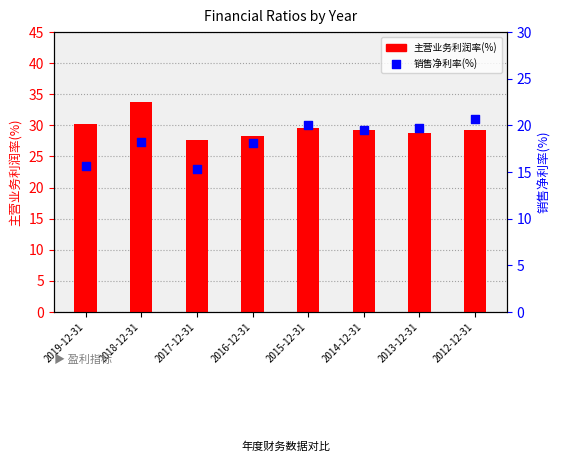

Which series has the widest spread of Y values?

主营业务利润率(%)